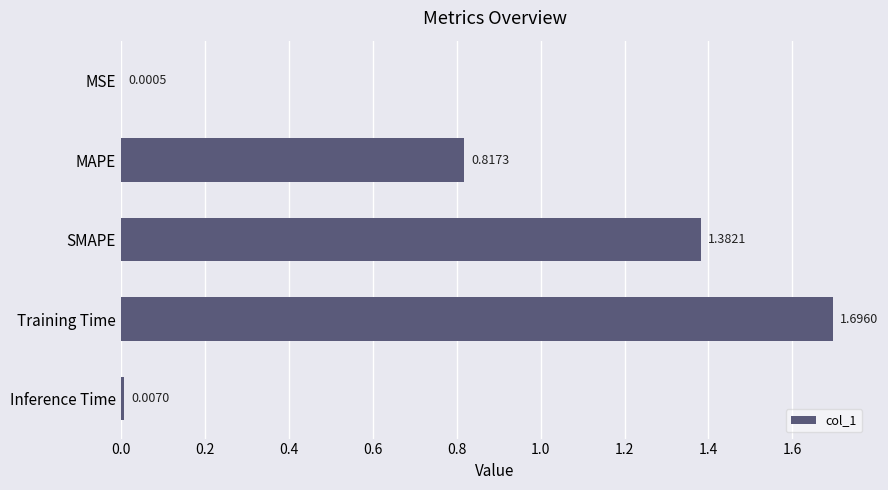

Where is the data nearest to the value 0?

MSE